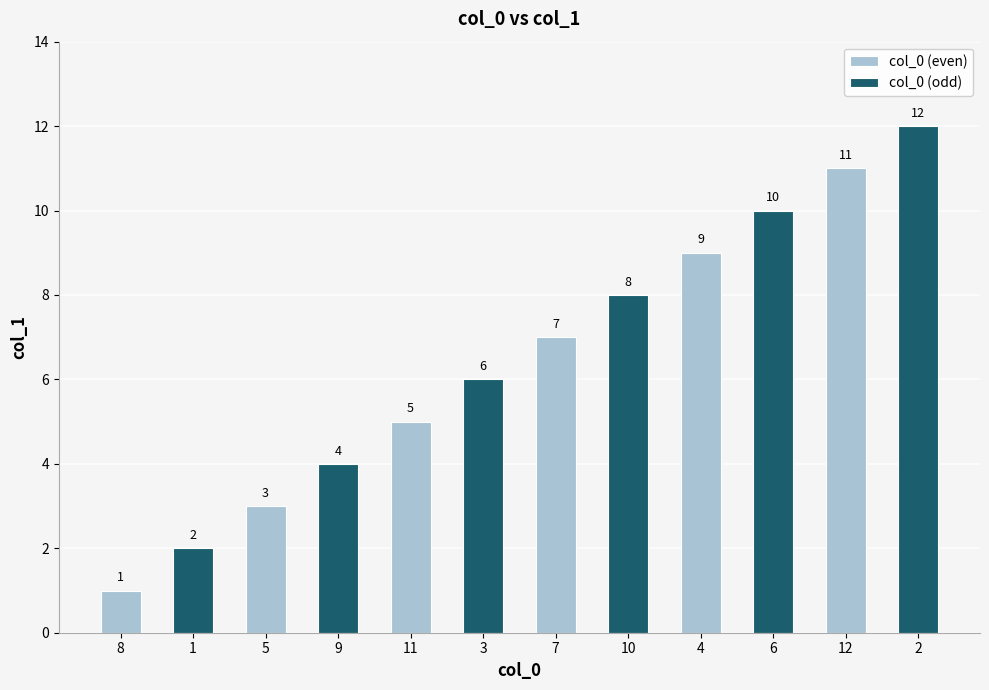

What position from the left is 11?

3